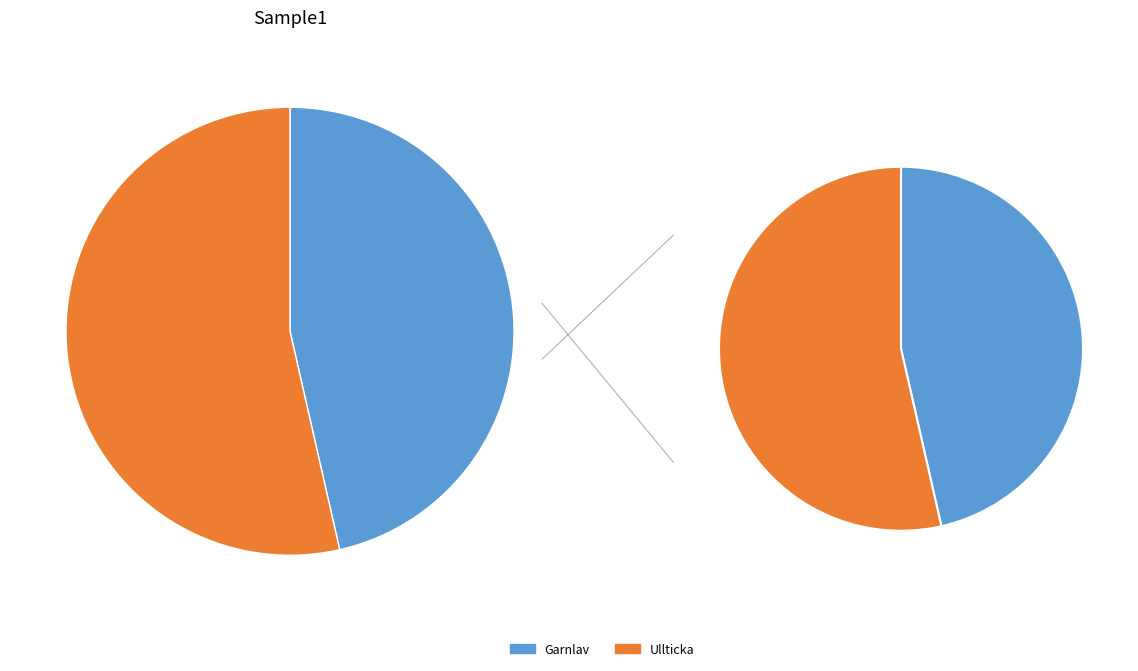

What percentage is the Garnlav slice, to the nearest percent?

46%